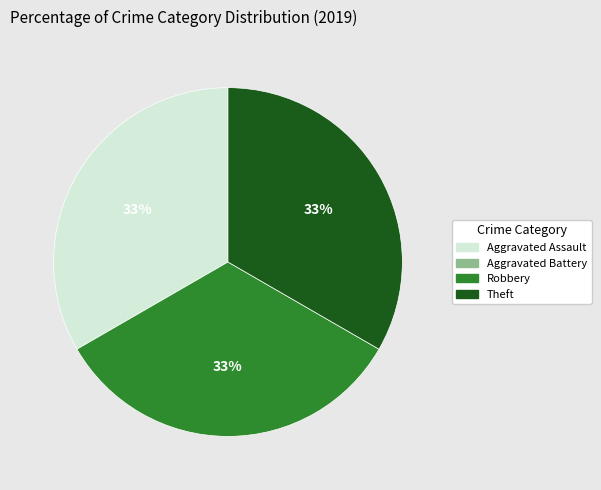

Is it true that Theft is 33% of the pie?

True